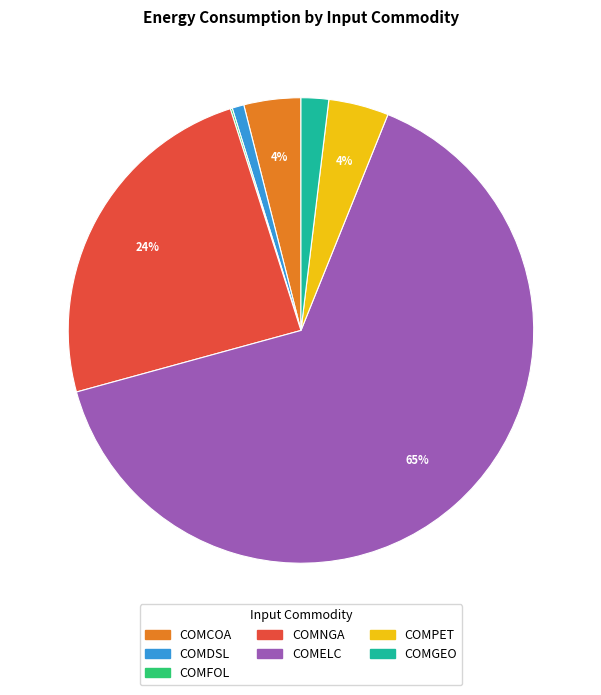

To the nearest percent, what is the average slice percentage?

14%